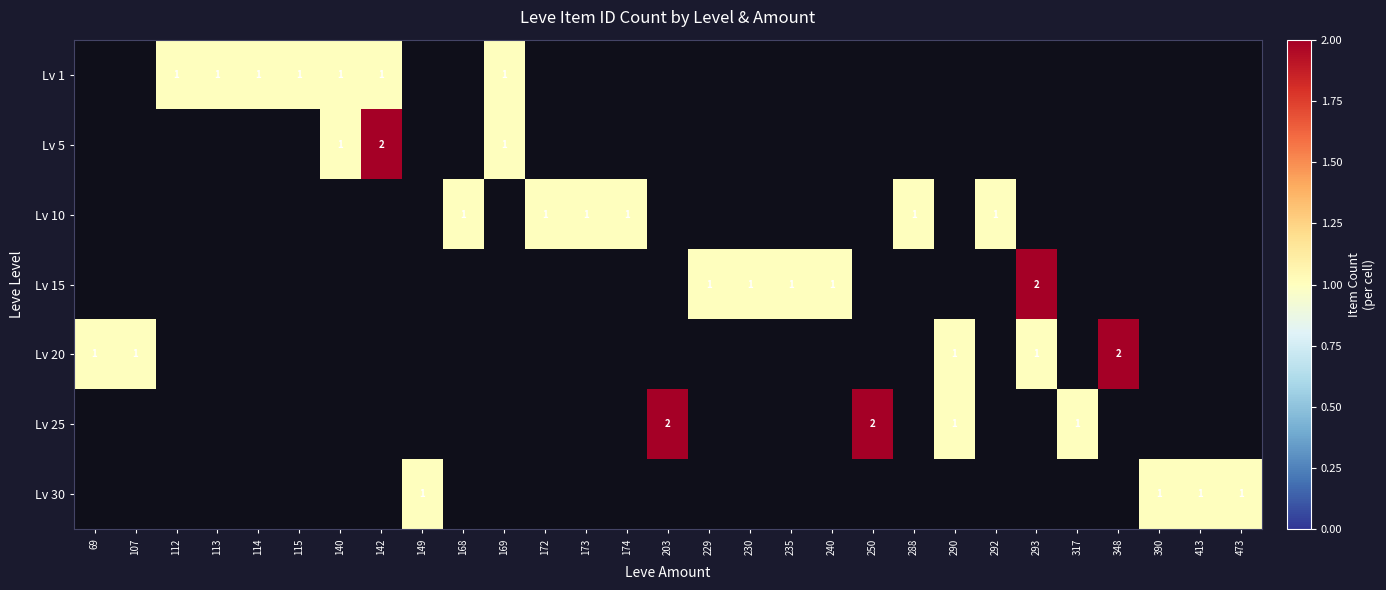

Is the value of Lv 20 at 235 greater than the value of Lv 10 at 288?

No